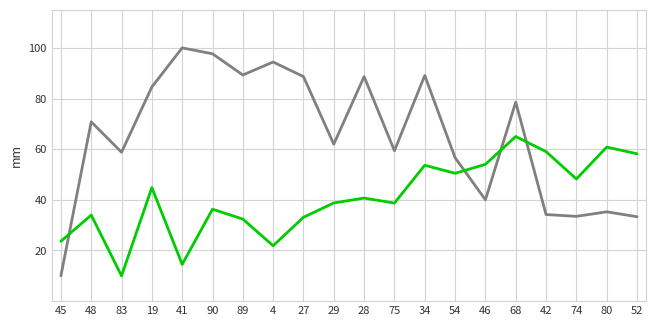

What is the greatest value displayed?

100.0